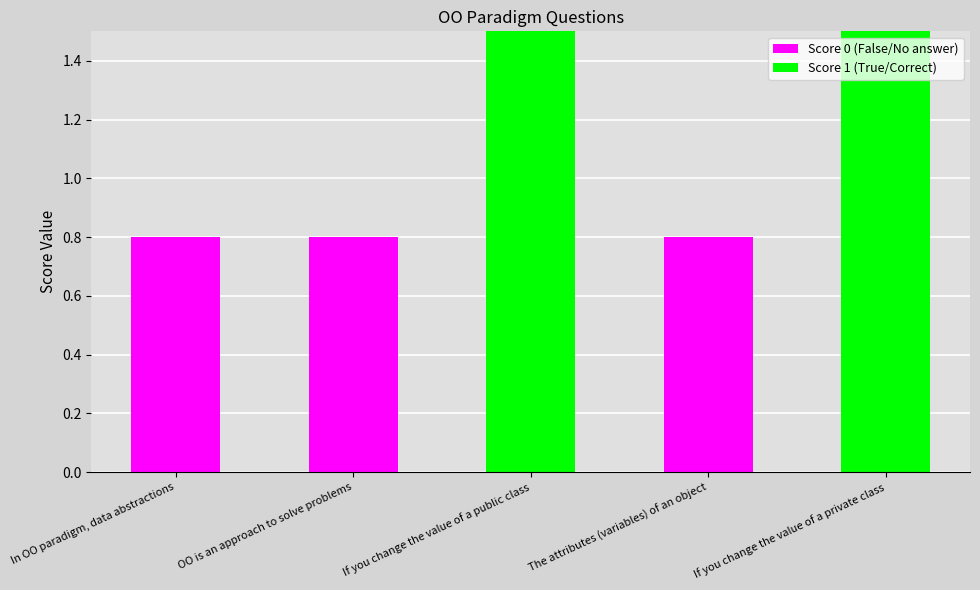

Are the bars grouped side by side (vs. stacked)?

No